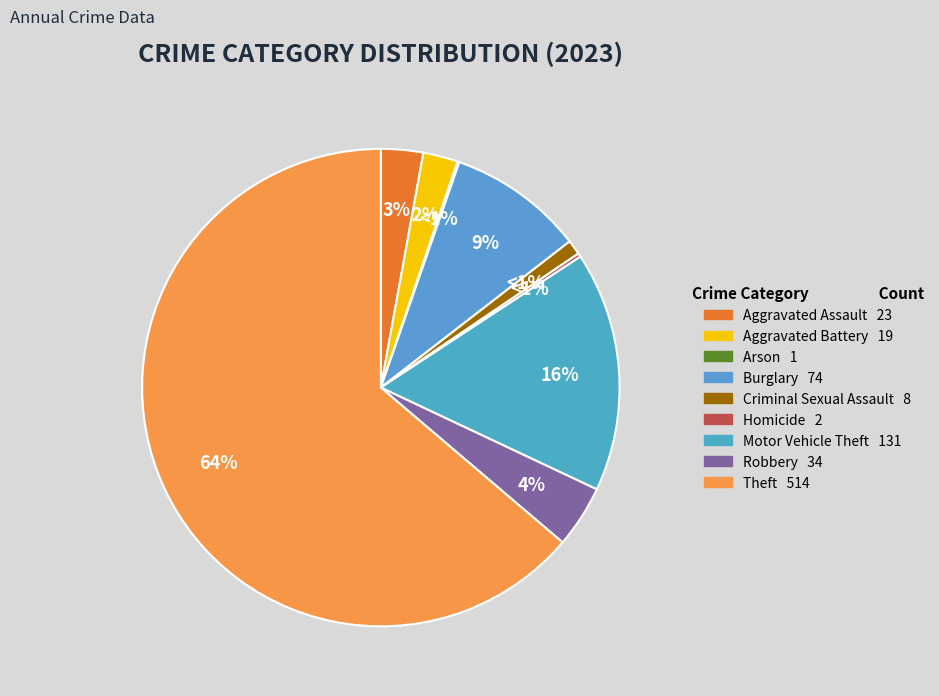

Does Robbery represent more than half of the total?

No